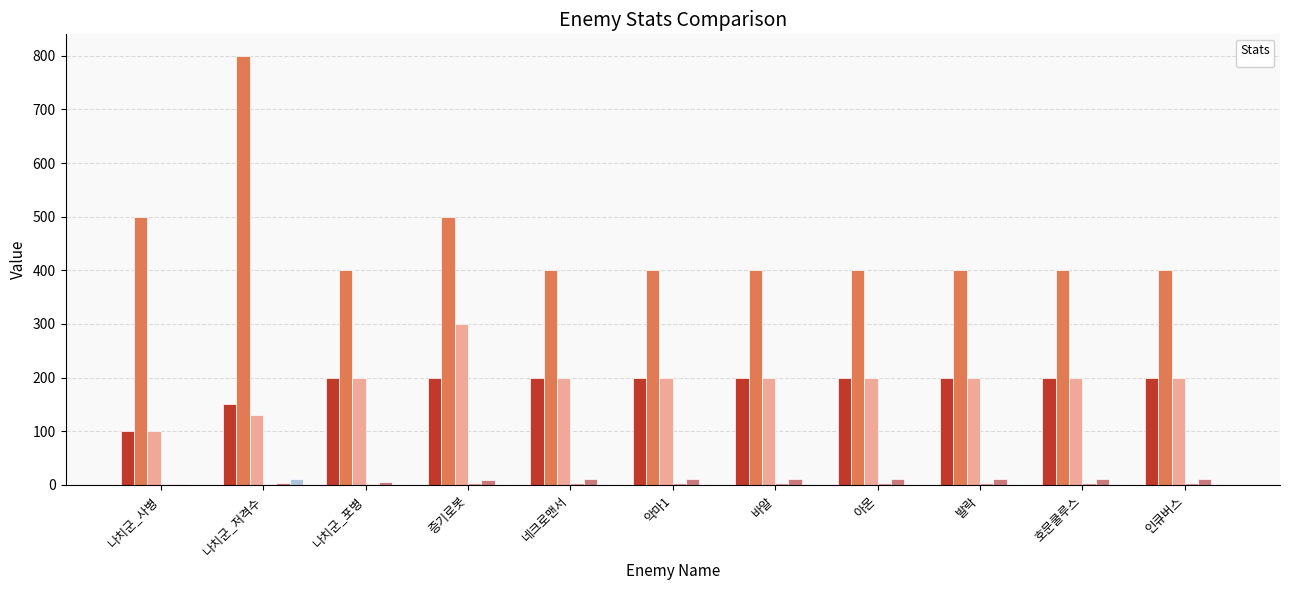

At how many categories does at least one series exceed 572?

1